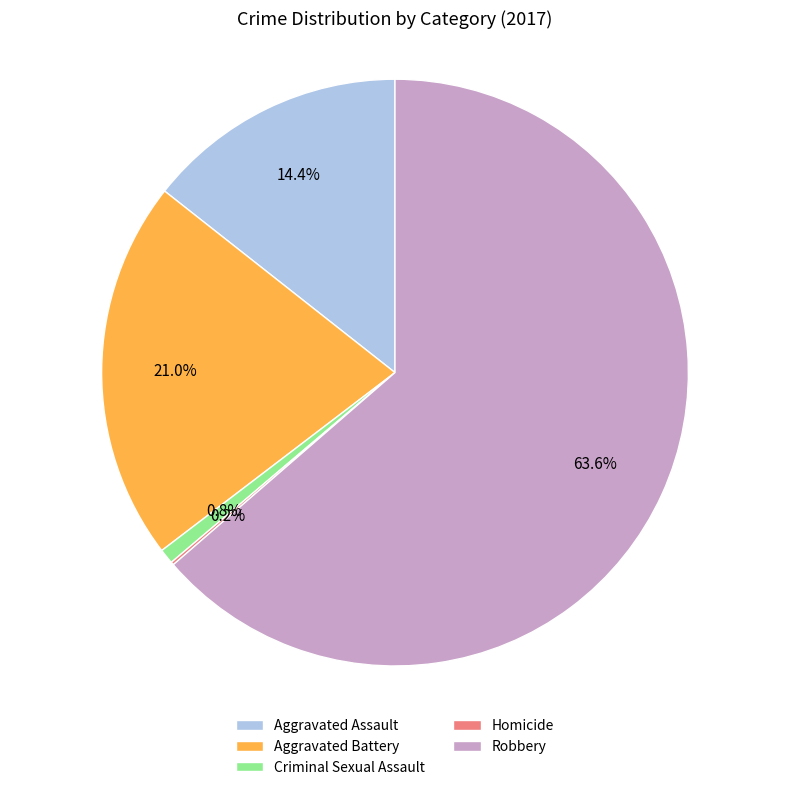

Is there any slice that represents more than half of the pie?

Yes